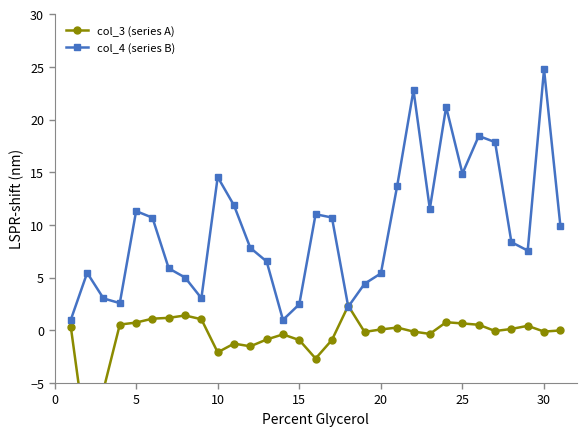

In col_4 (series B), how many points are lower than both neighbors (excluding endpoints)?

7